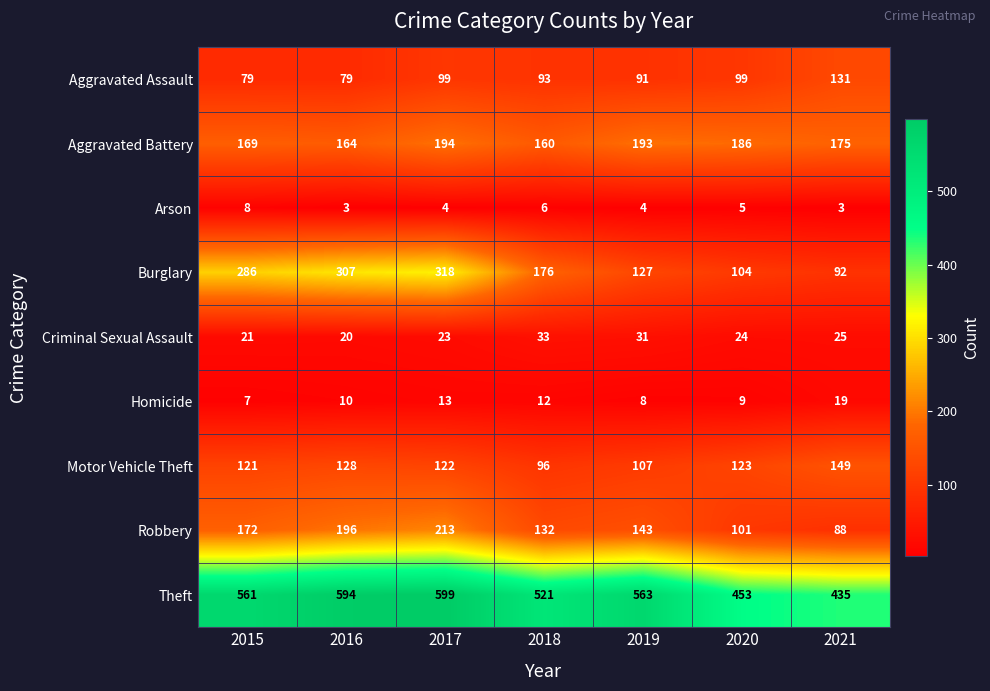

Is it true that Arson equals 5 at 2020?

True